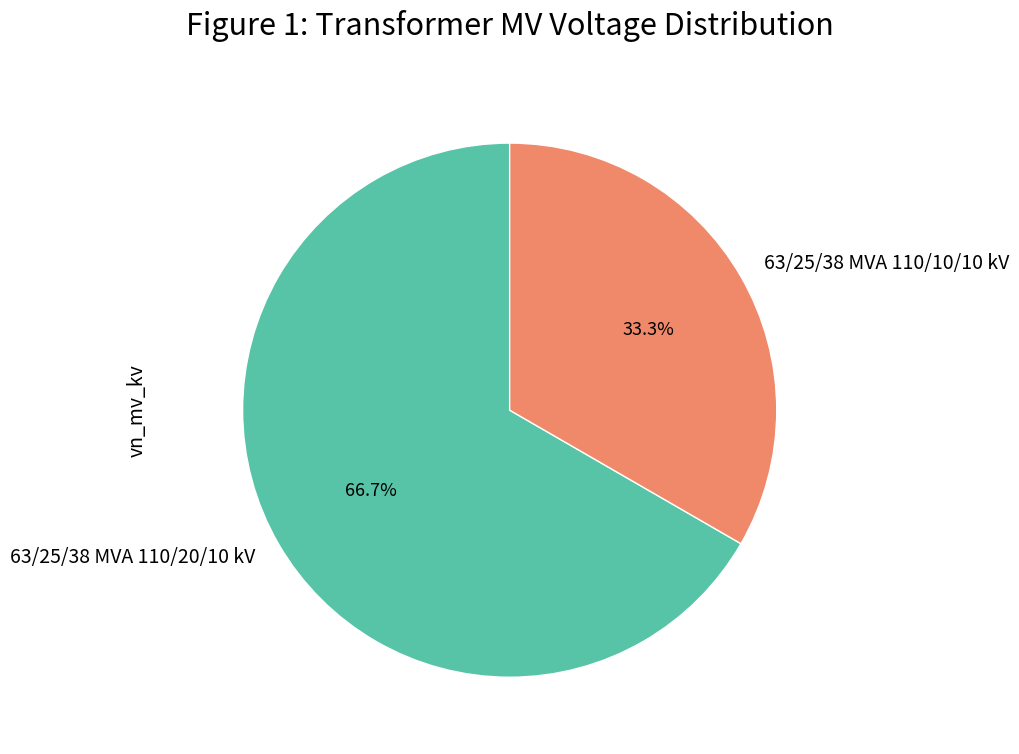

How much of the chart is everything except 63/25/38 MVA 110/20/10 kV?

33.3%